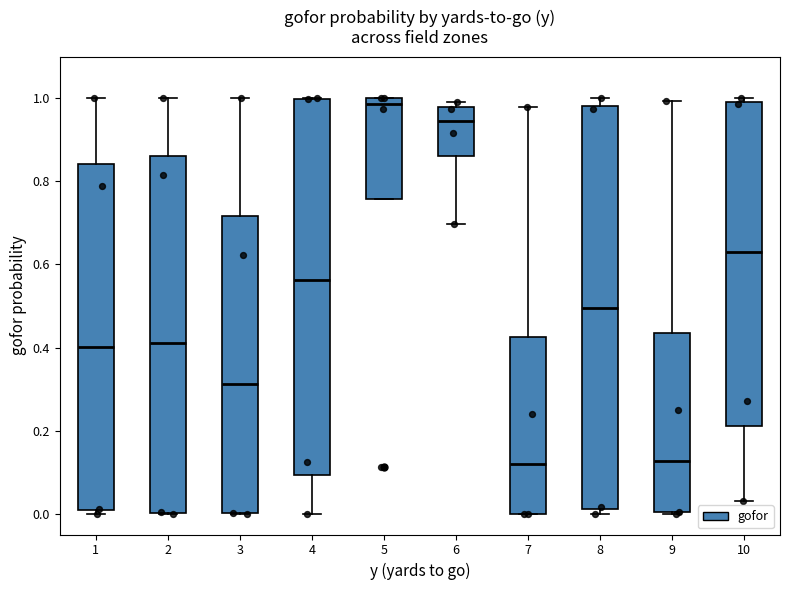

Comparing the boxes themselves (not the whiskers), which one is the tallest?

8